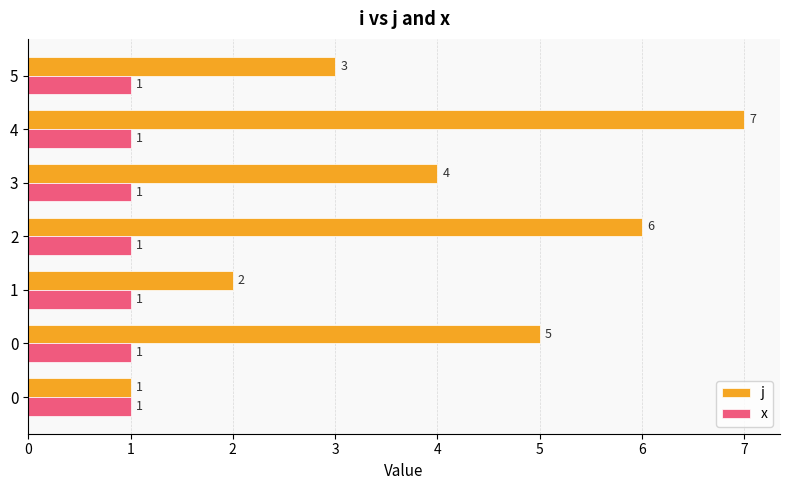

What value does the x series have at 2?

1